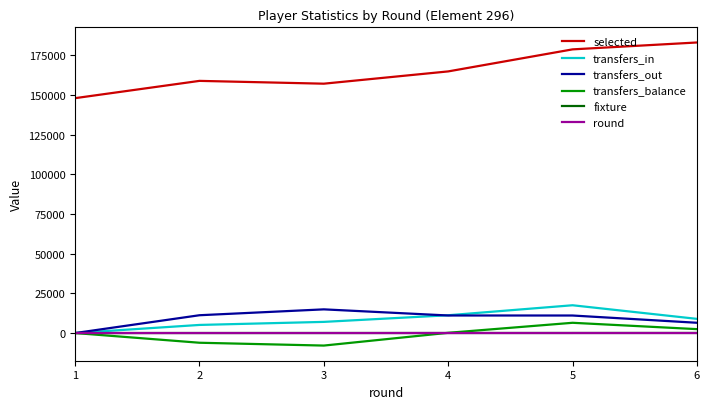

Count the round values in the range 2 to 5.

4